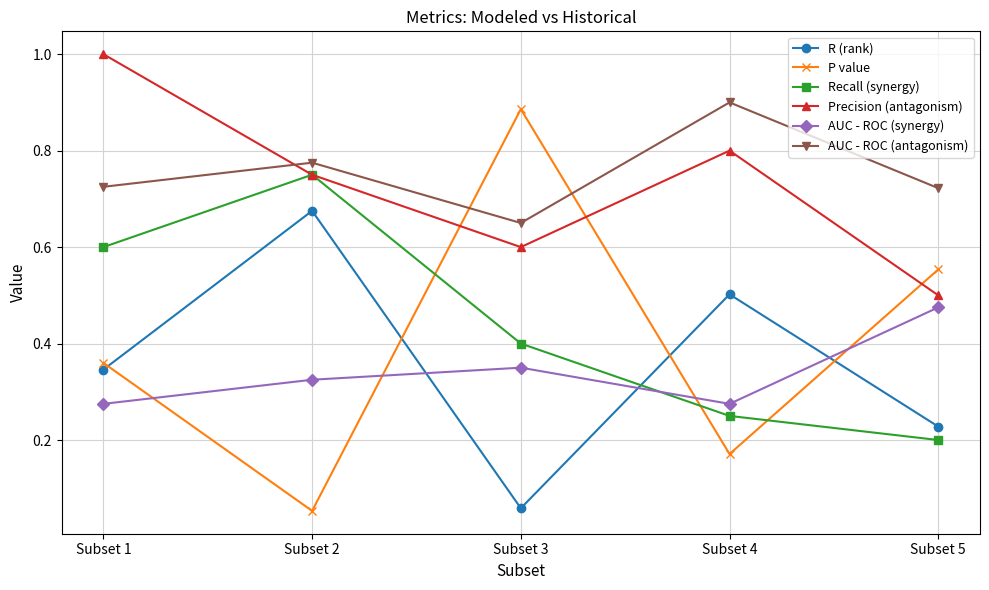

True or false: AUC - ROC (antagonism) and Precision (antagonism) cross at least once.

True